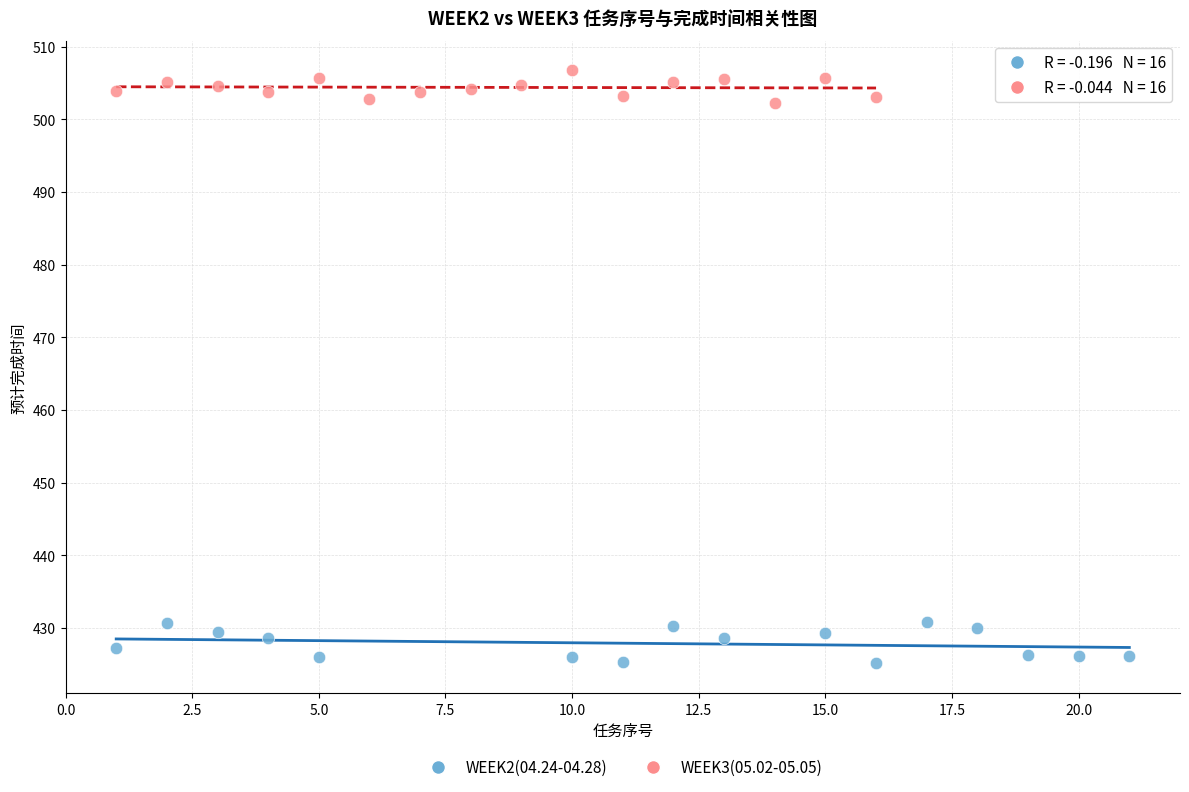

What are all the series names shown in the legend?

WEEK2(04.24-04.28), WEEK3(05.02-05.05)